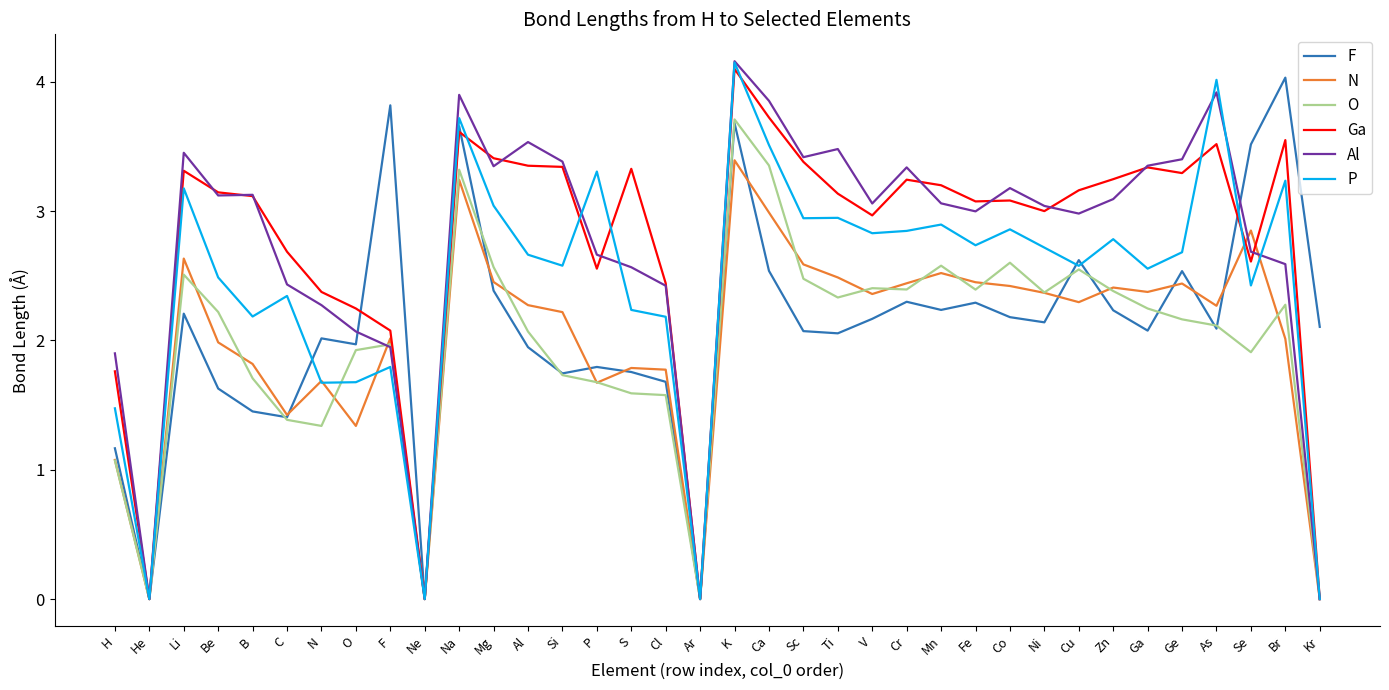

What is the maximum value shown in the chart?

4.2